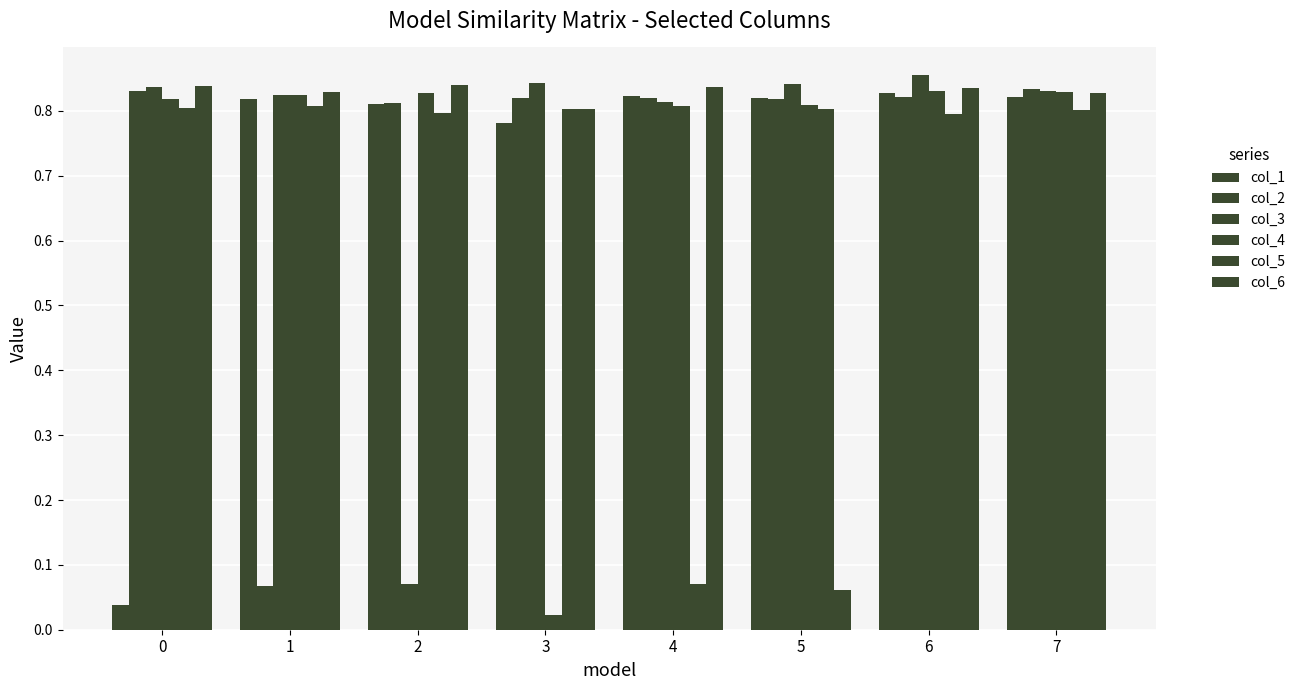

Which series has the largest total across all categories?

col_3